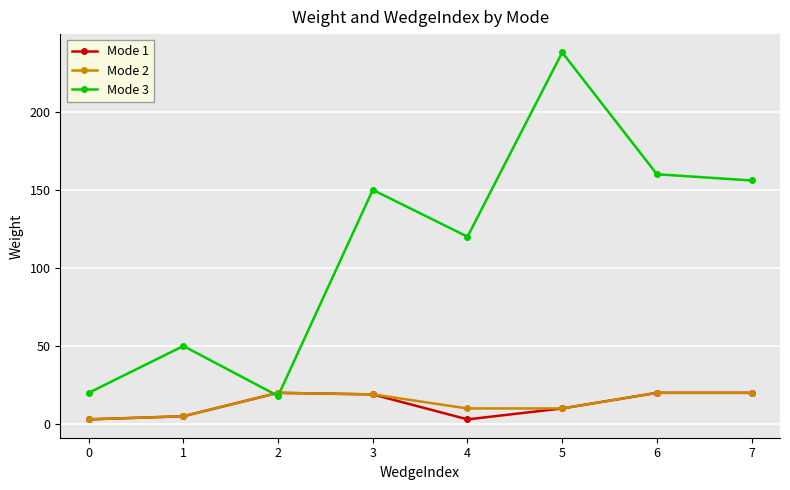

What is the sum of all Mode 2 values?

107